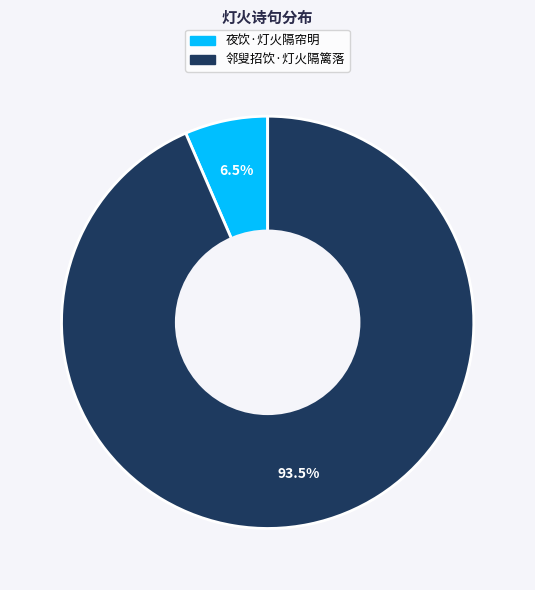

Rank the categories by value from highest to lowest.

邻叟招饮·灯火隔篱落, 夜饮·灯火隔帘明